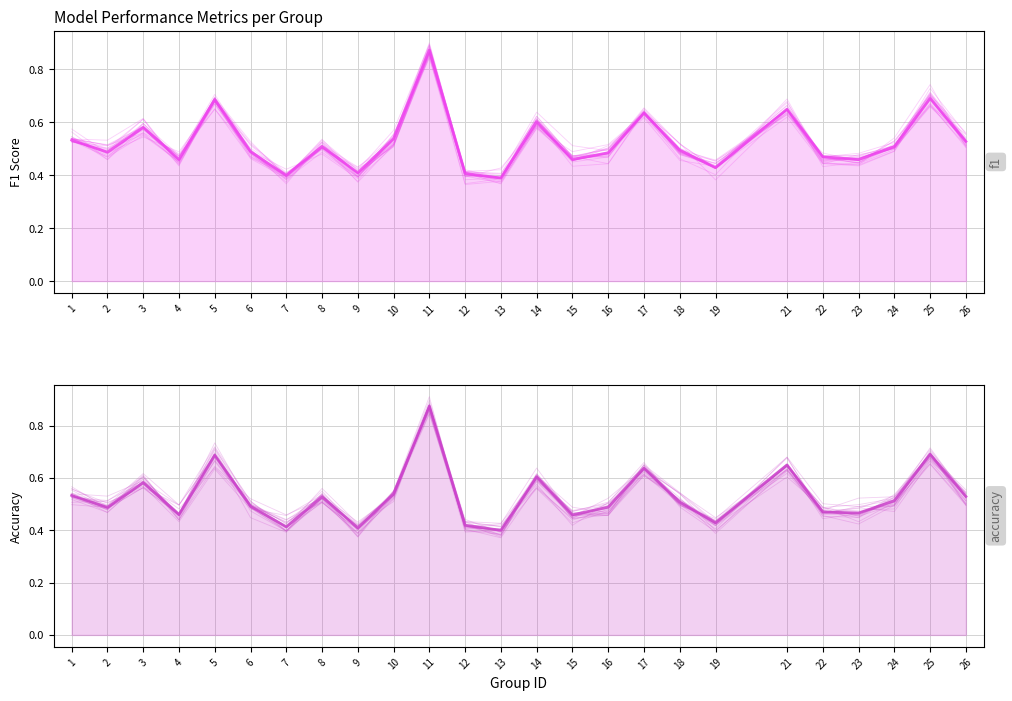

Read the f1 value at 3.

0.6